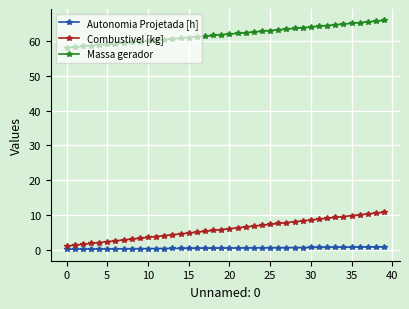

How many lines are shown in the chart?

3